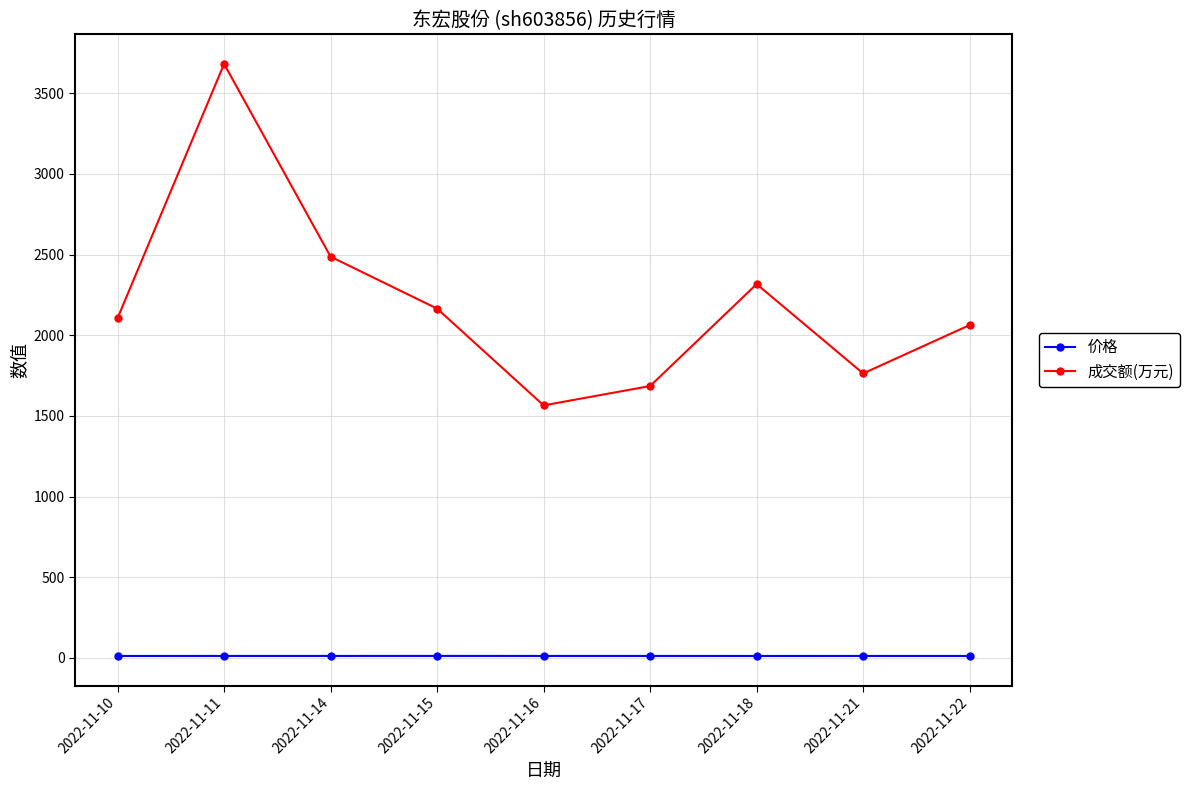

Where is the first local minimum for 成交额(万元)?

2022-11-16